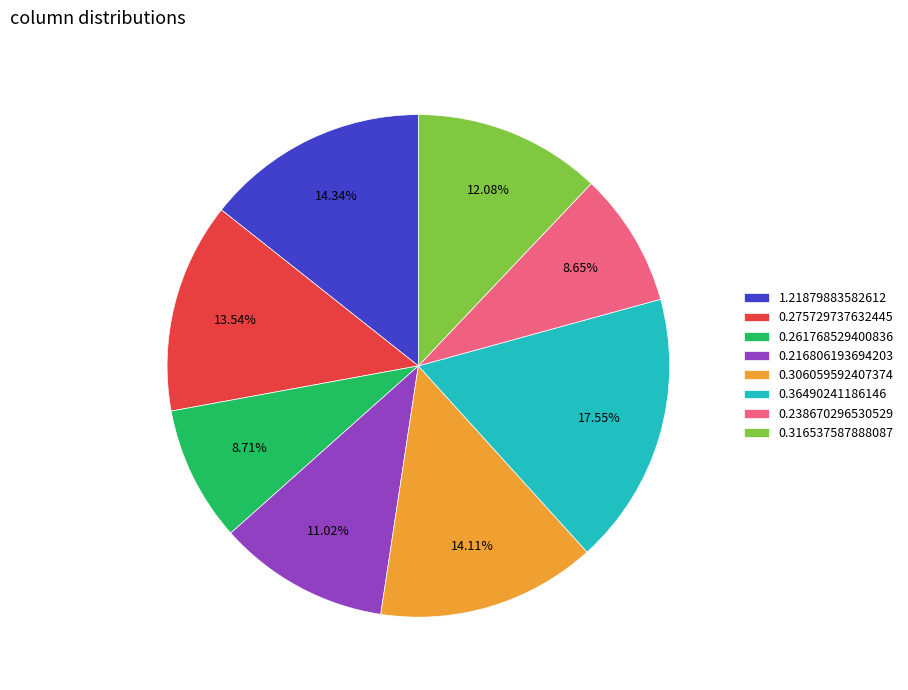

Is there a majority slice in this chart?

No